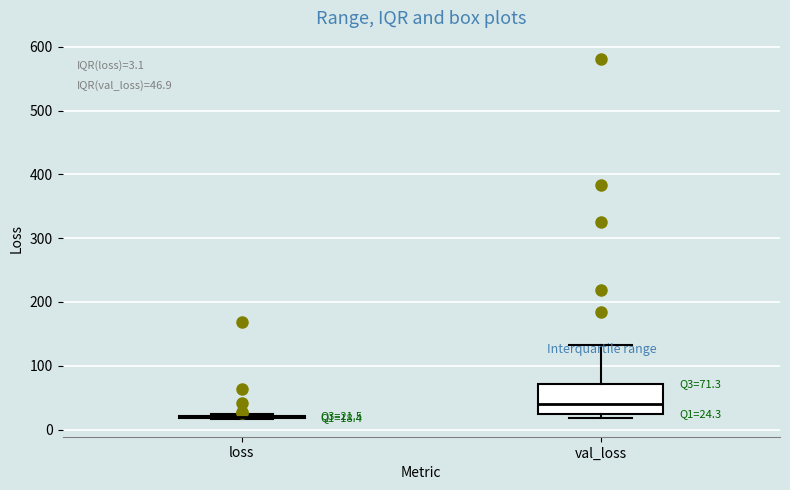

Which box is the tallest, from its lower edge to its upper edge?

val_loss